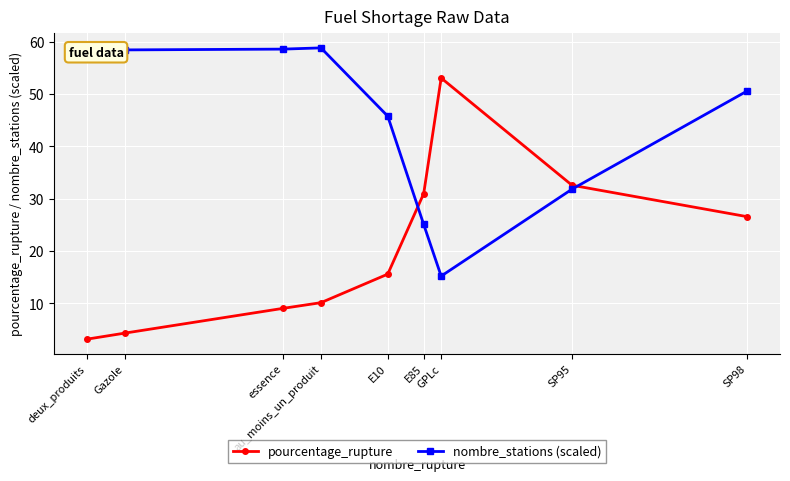

The pourcentage_rupture series shows 10.1 at au_moins_un_produit. True or false?

True